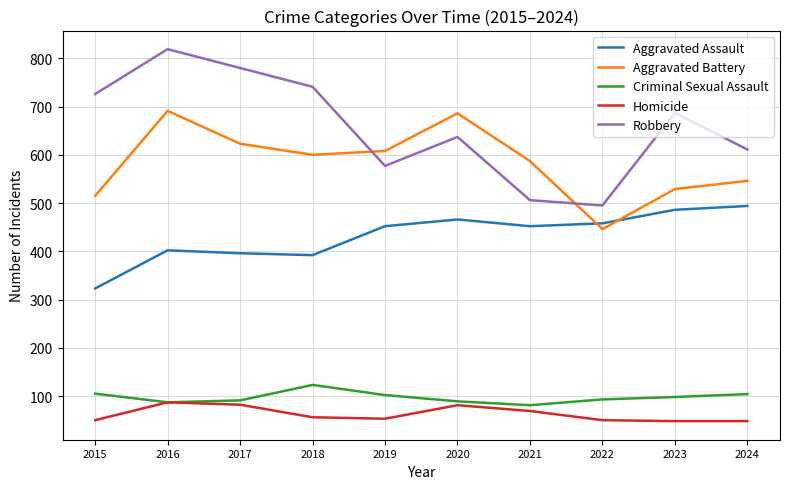

True or false: Criminal Sexual Assault and Aggravated Battery intersect in this chart.

False